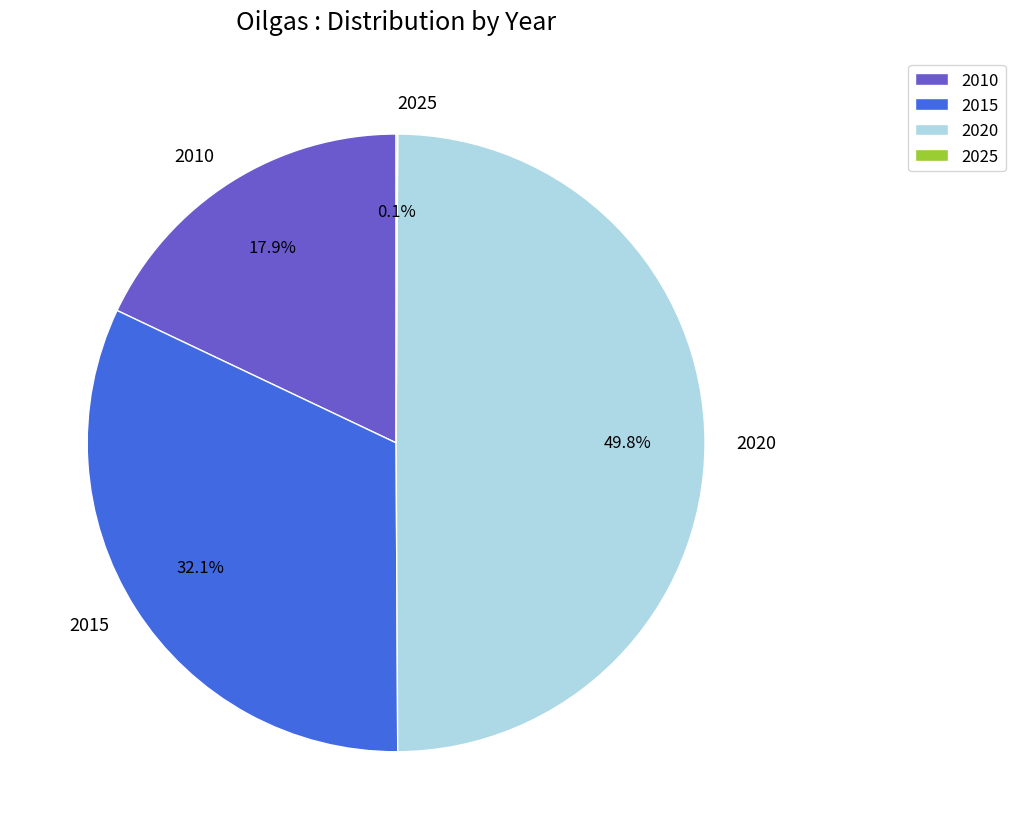

Which has a higher value, 2010 or 2015?

2015